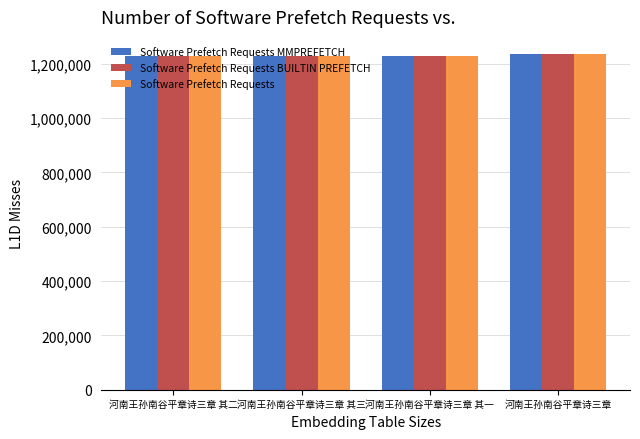

The value of Software Prefetch Requests MMPREFETCH at 河南王孙南谷平章诗三章 其一 is 1227449. True or false?

True